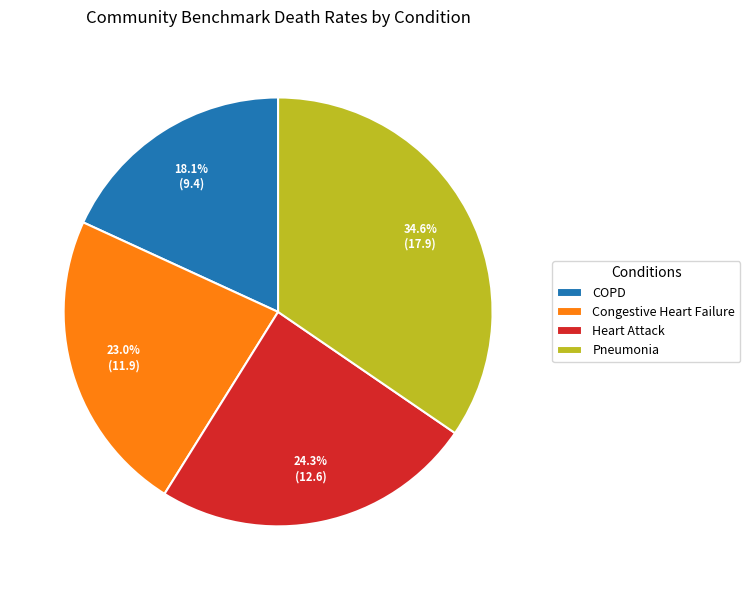

Does Heart Attack account for over 50% of the chart?

No